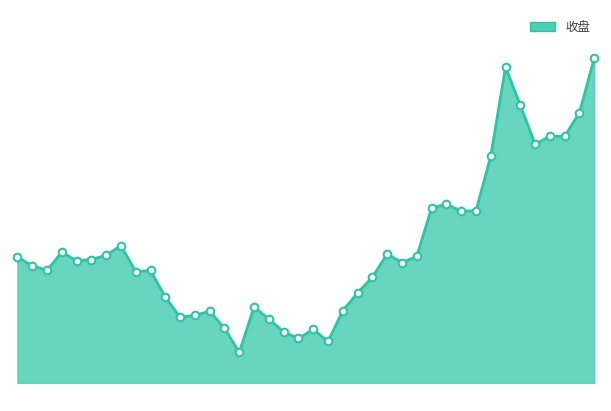

Does the chart have visible grid lines?

No